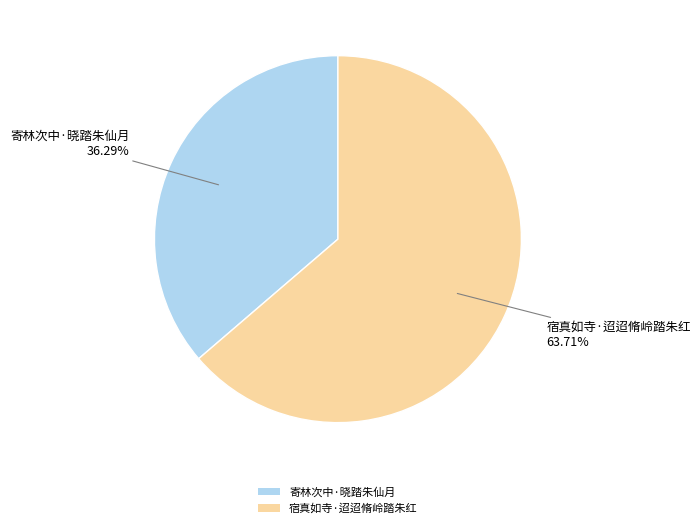

Combined, do 寄林次中·晓踏朱仙月 and 宿真如寺·迢迢脩岭踏朱红 account for over 50%?

Yes